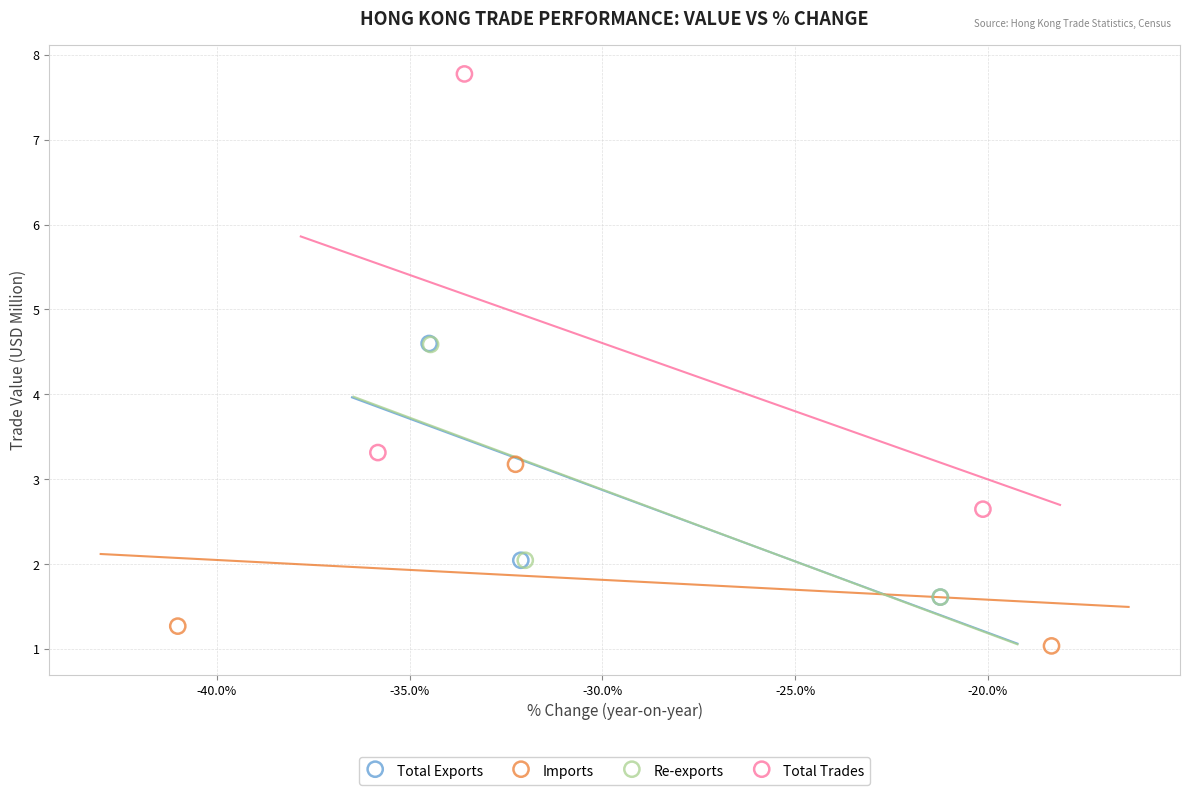

Which series has the largest Y range (max minus min)?

Total Trades